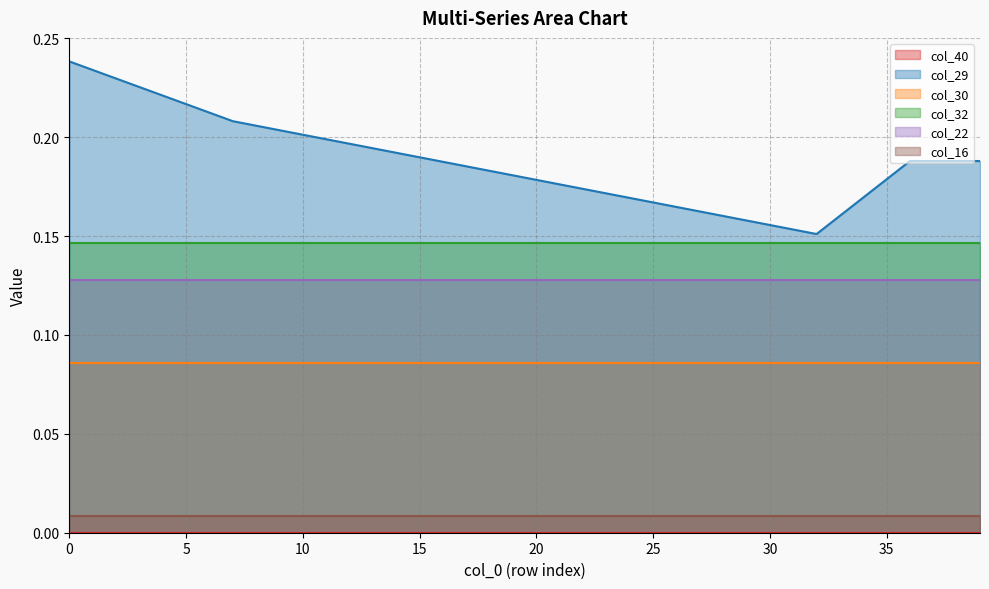

What are all the series names shown in the legend?

col_40, col_29, col_30, col_32, col_22, col_16